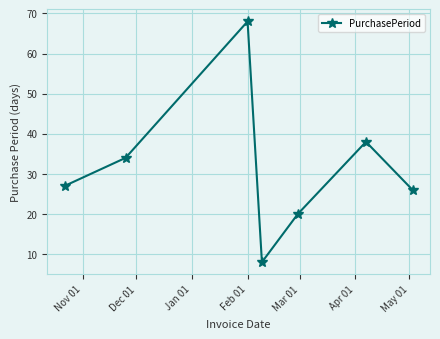

What is the smallest value displayed?

8